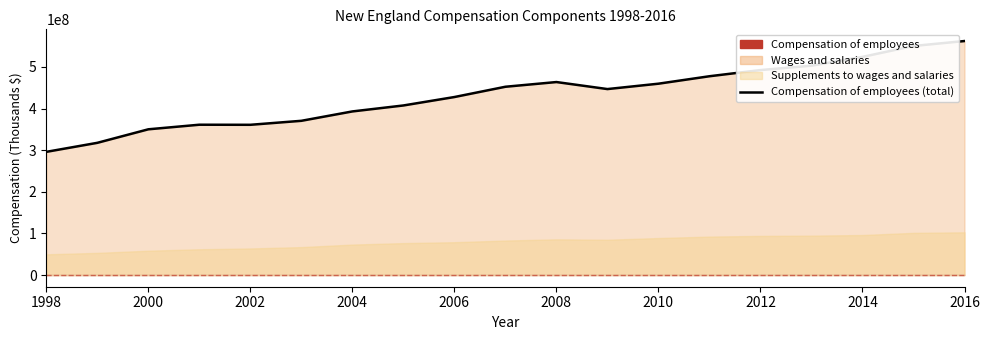

Between 2010 and 2012, which is larger?

2012